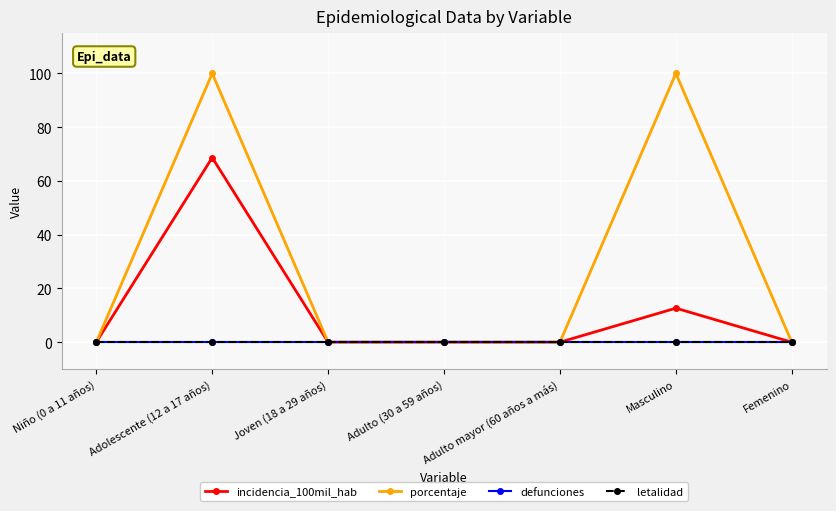

What is the difference between the maximum and minimum values in the porcentaje series?

100.0